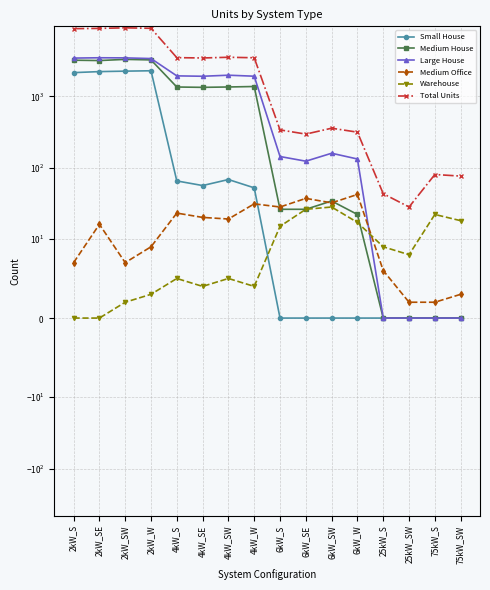

At how many categories does at least one series exceed 7635?

4